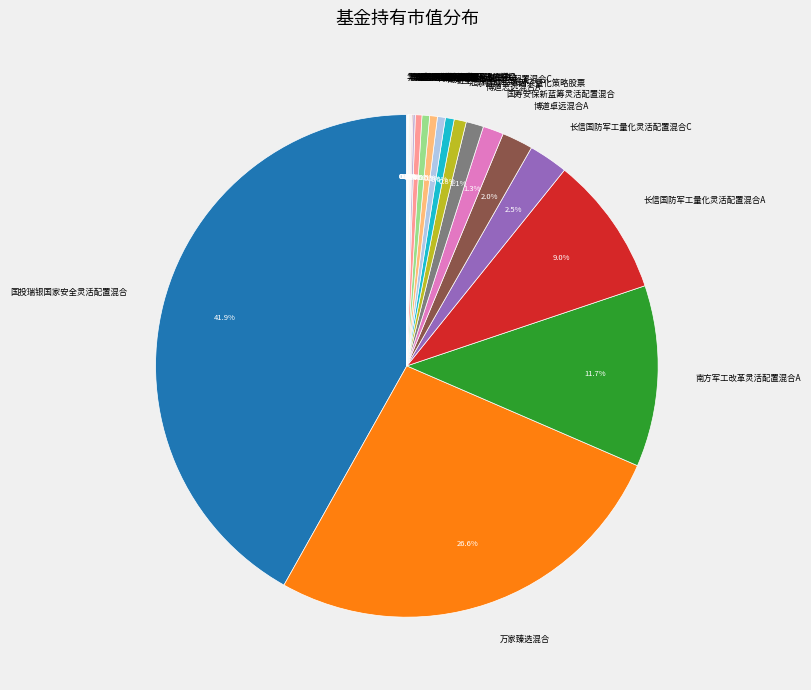

What is the largest slice in the pie chart?

国投瑞银国家安全灵活配置混合